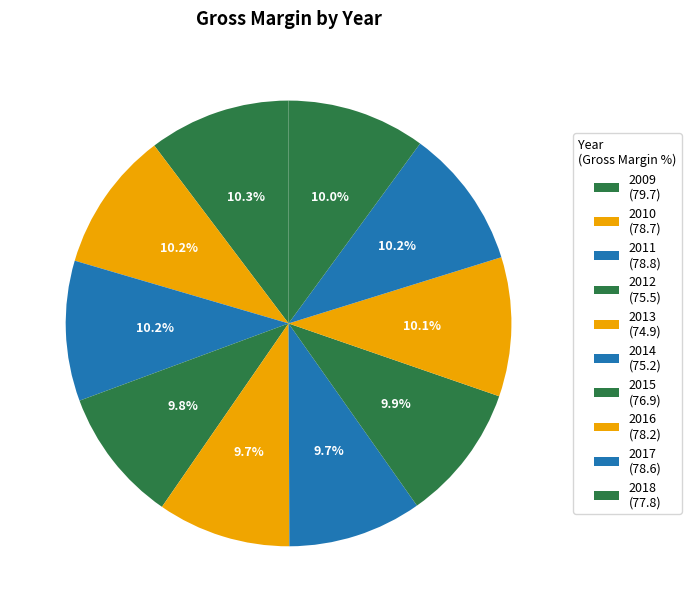

Is the sum of 2010 and 2013 greater than half?

No